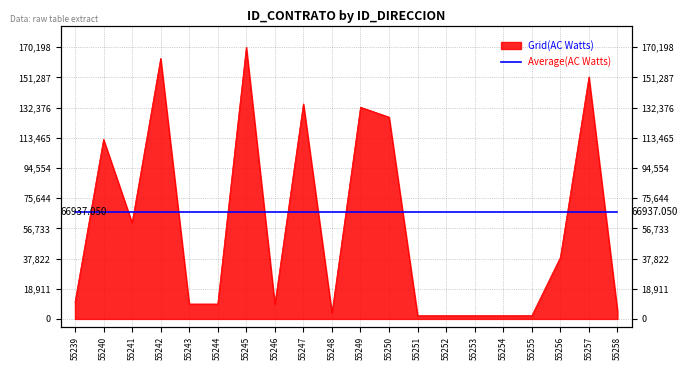

True or false: the data shows 134781 at 55247.

True